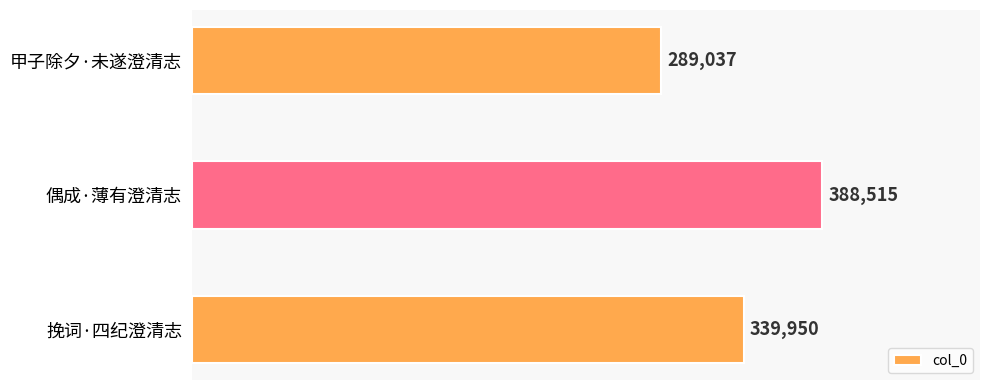

True or false: the data shows 537079 at 挽词·四纪澄清志.

False